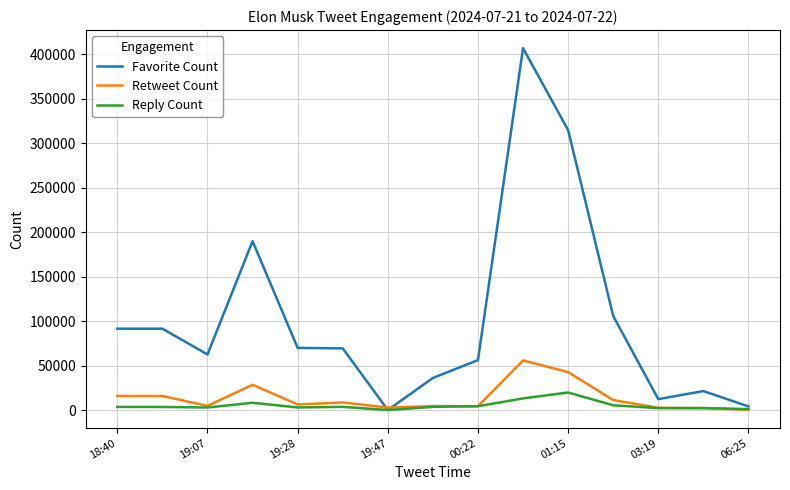

What is the difference between the maximum and minimum values in the Reply Count series?

19685